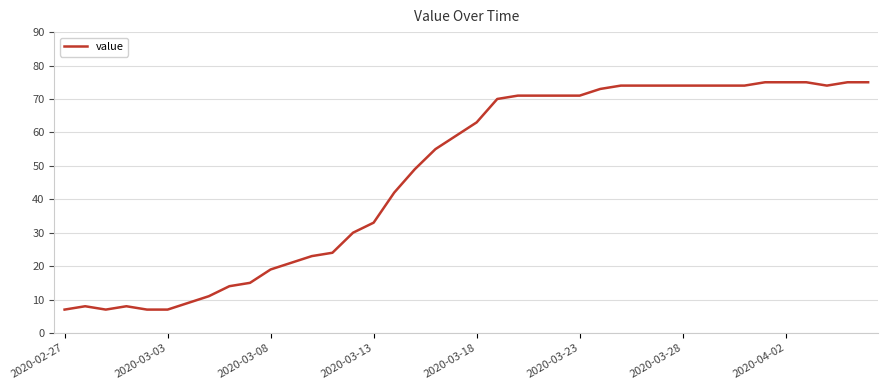

What is the maximum value shown in the chart?

75